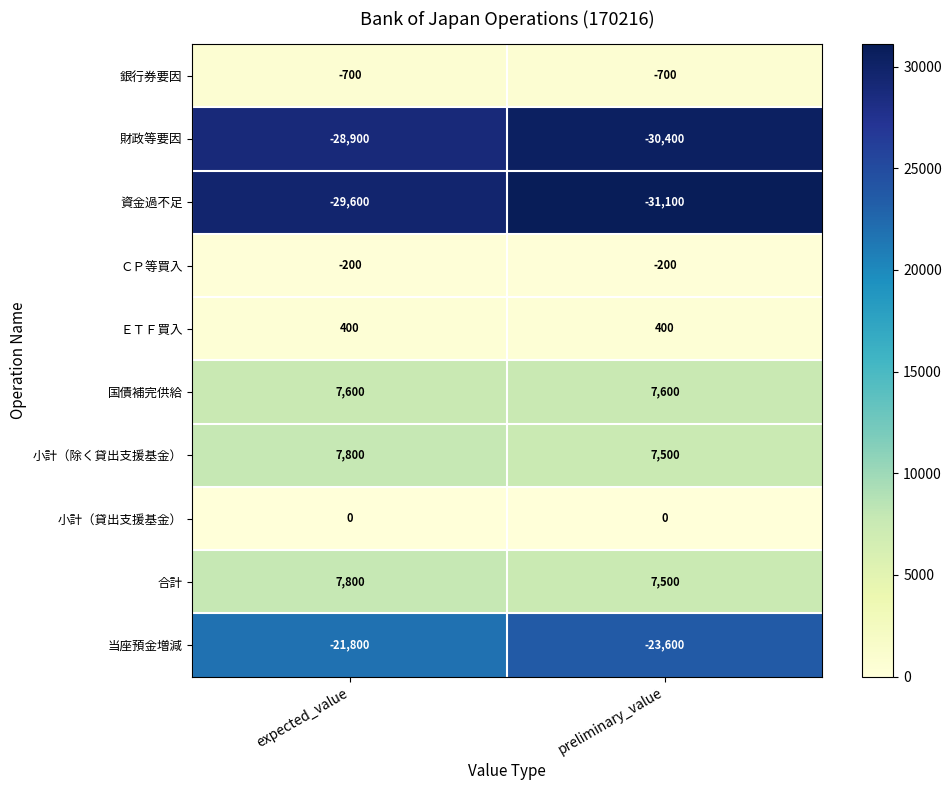

Rank the categories by 合計 value from lowest to highest.

preliminary_value, expected_value